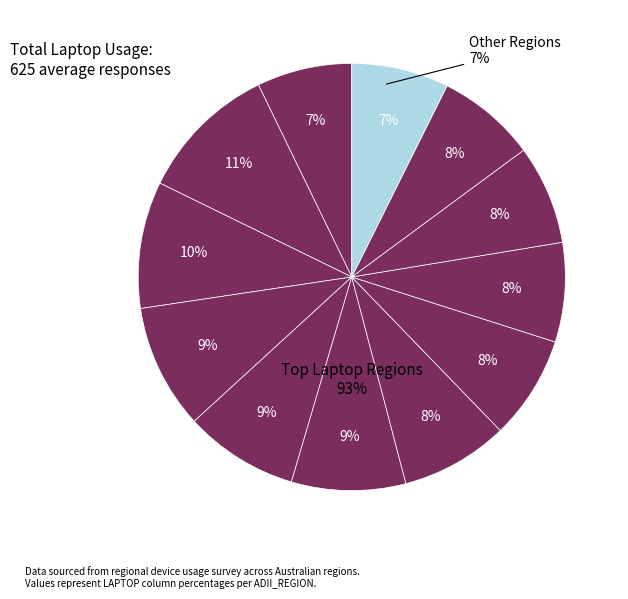

How many segments does this pie chart have?

12